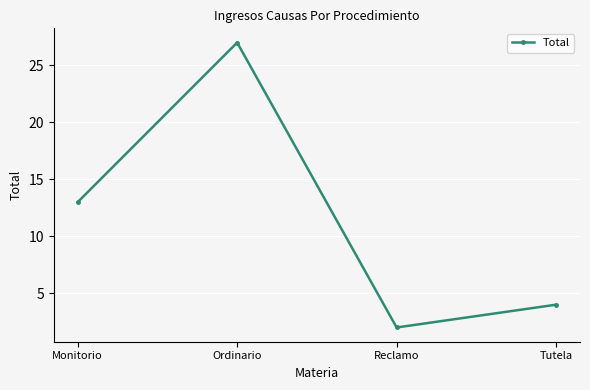

What is the average value?

12